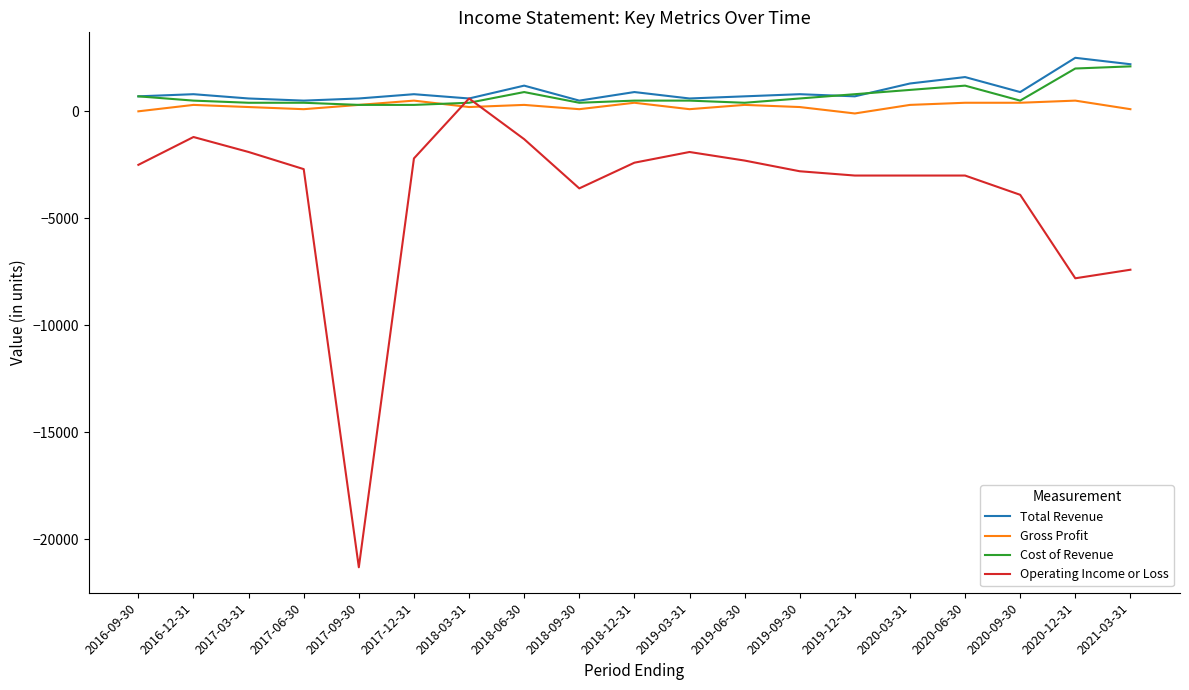

True or false: Gross Profit has more than 0 points higher than both neighbors.

True